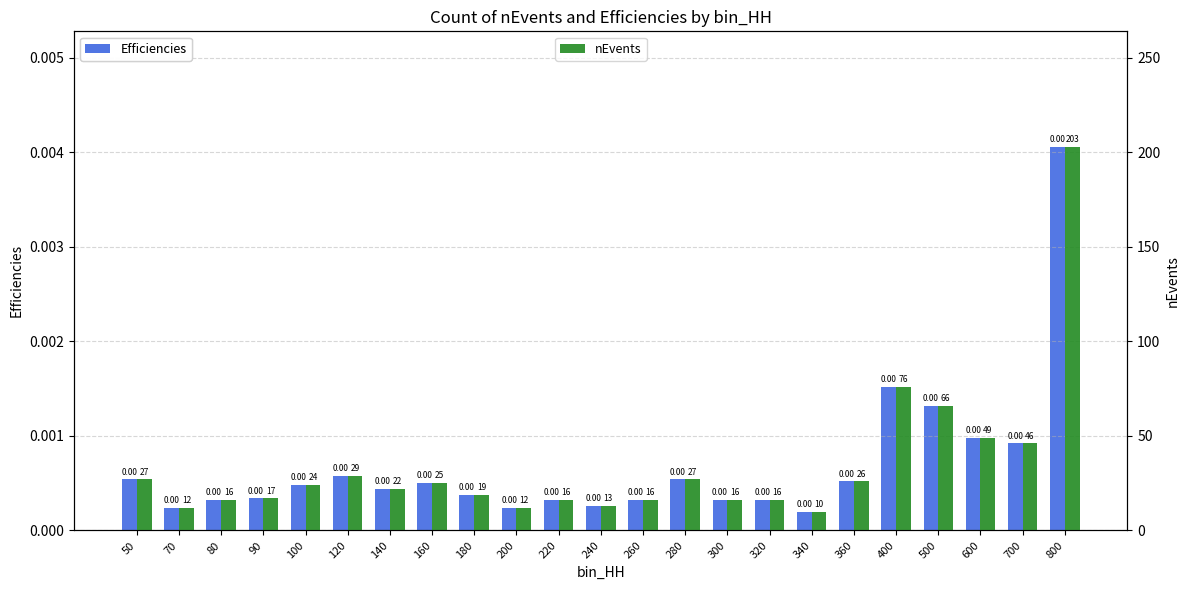

True or false: Efficiencies has a value of 0.0 at 90.

False